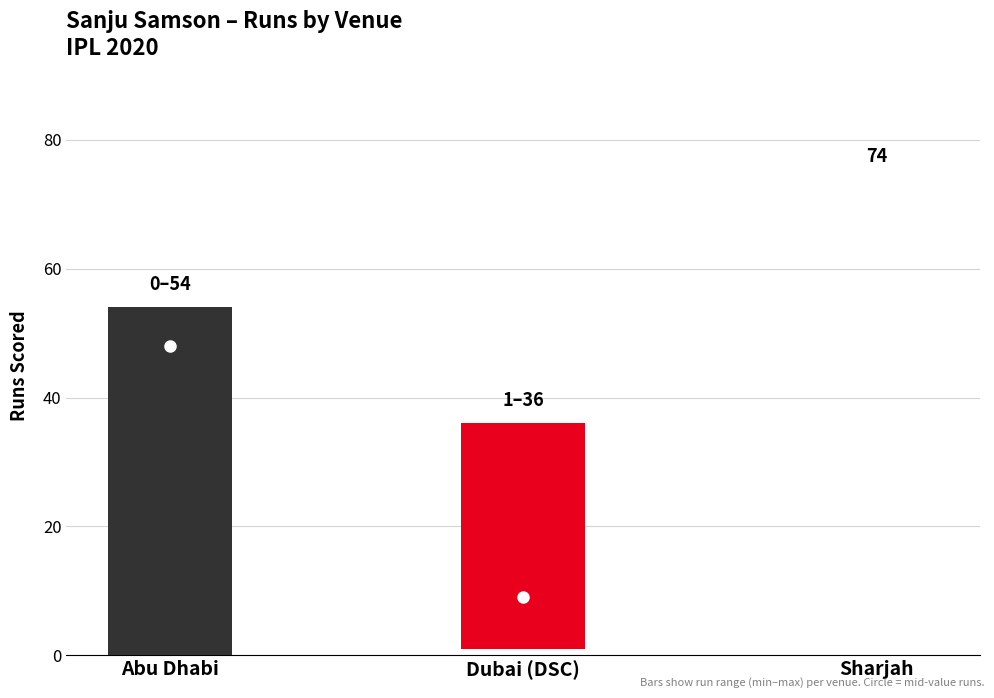

Between Dubai (DSC) and Sharjah, which is larger?

Sharjah